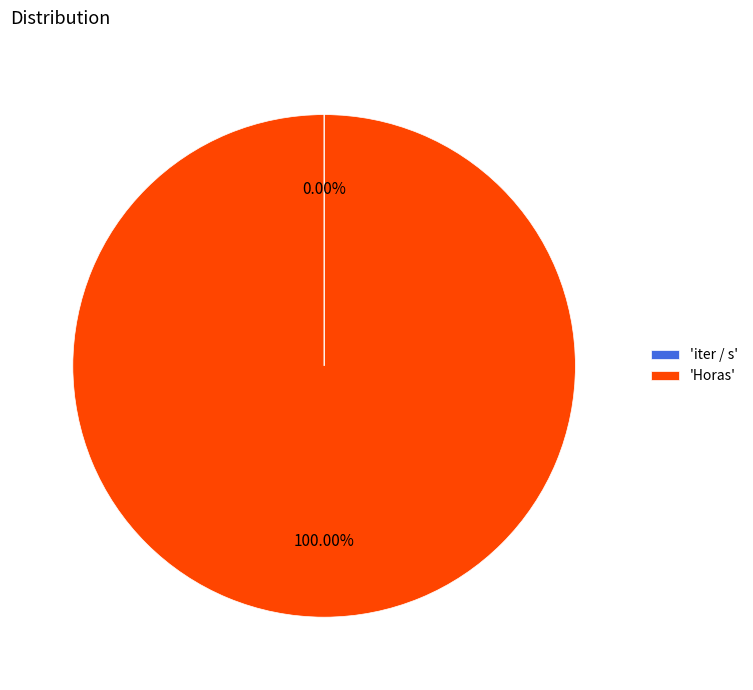

To the nearest percent, what is the difference between the largest and smallest slice percentages?

100%